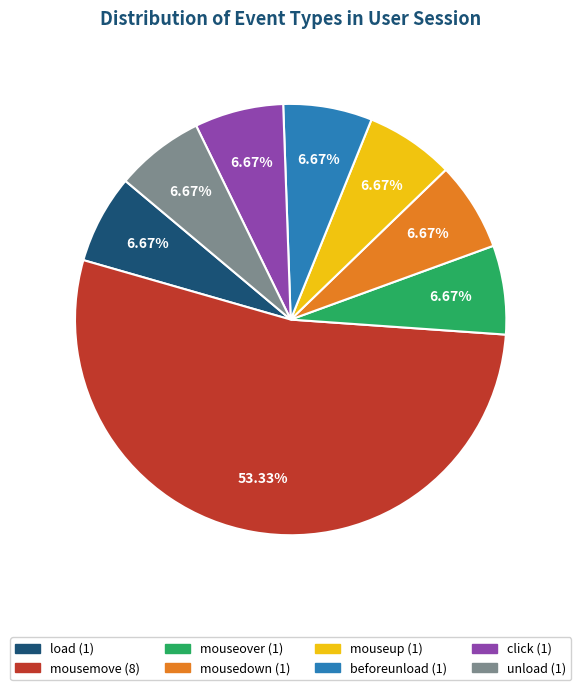

The beforeunload slice represents 1% of the pie. True or false?

False